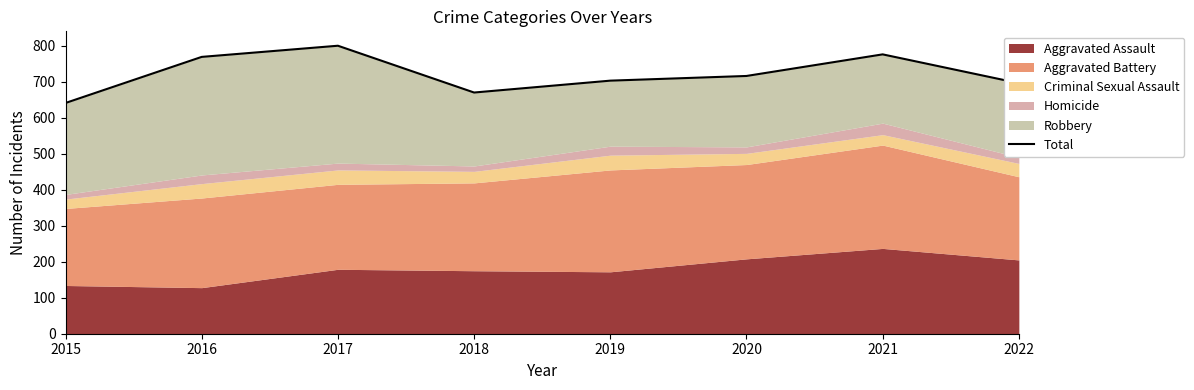

What is the change in value from 2015 to 2017?

+159